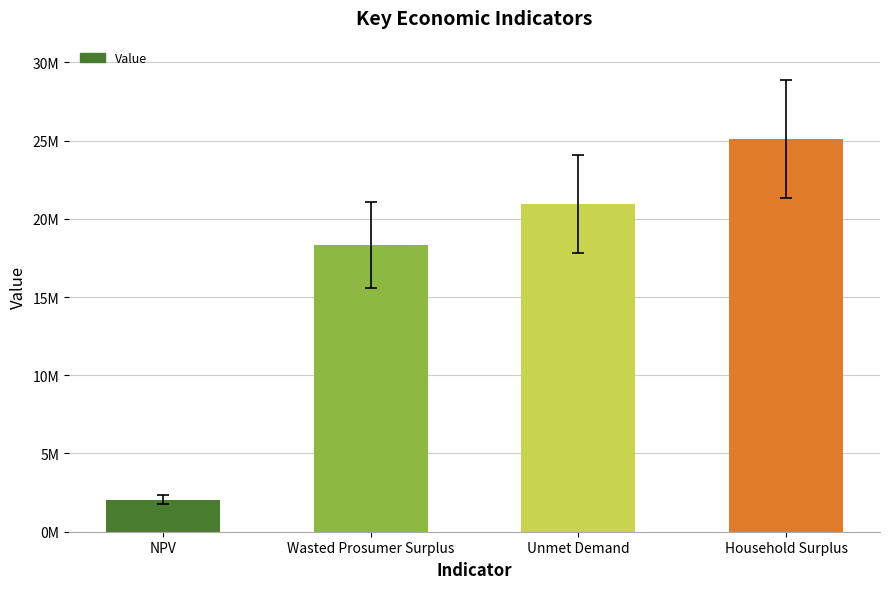

The value at Unmet Demand is 11599017.2. True or false?

False